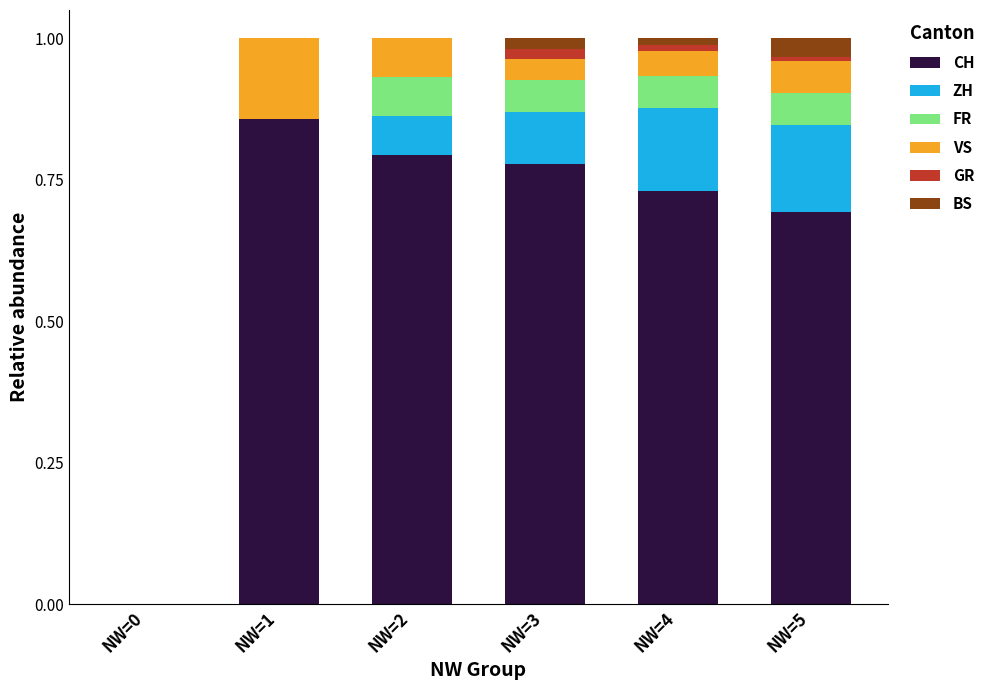

The CH series shows 0.8 at NW=2. True or false?

True